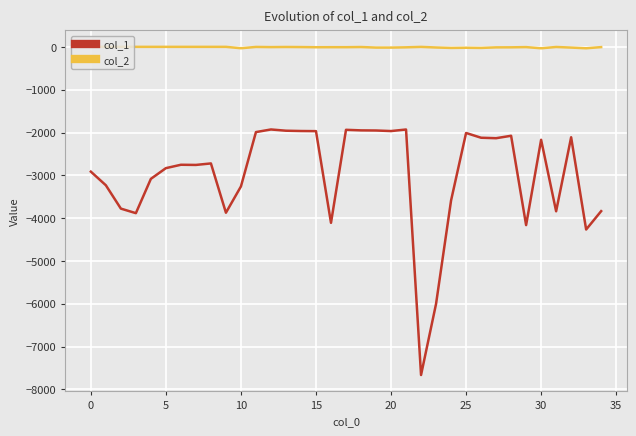

Rank the series by their average value, from highest to lowest.

col_2, col_1